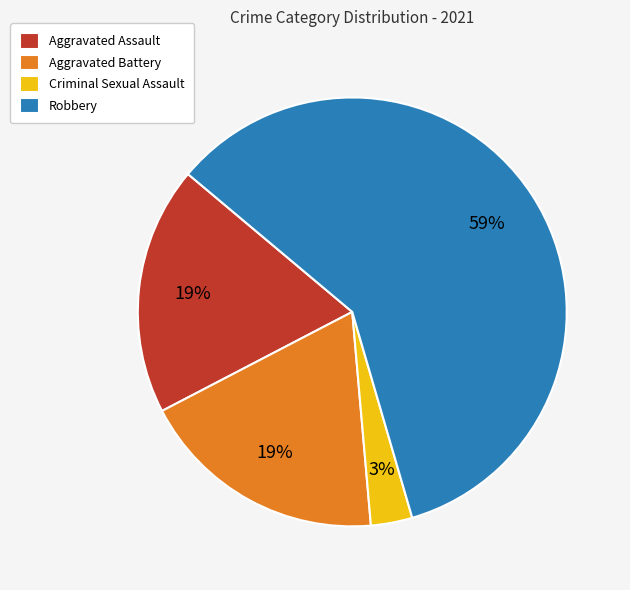

Between Aggravated Assault and Criminal Sexual Assault, which is larger?

Aggravated Assault